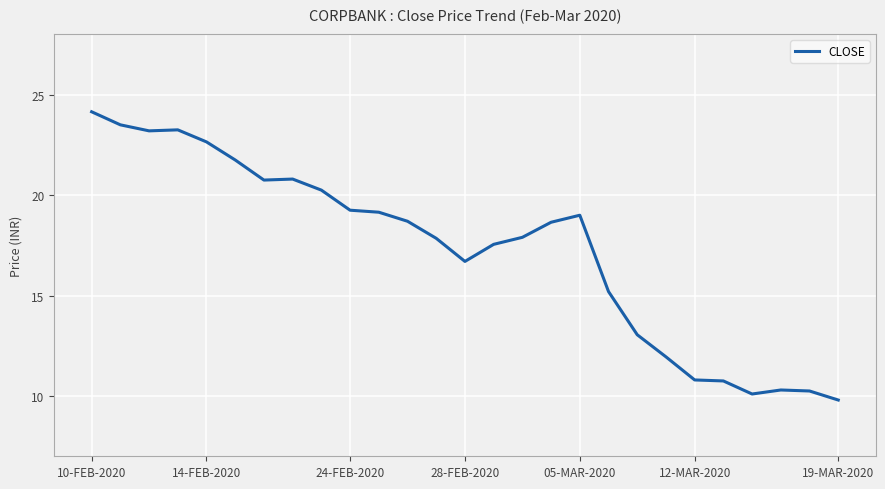

What is the smallest value displayed?

9.8